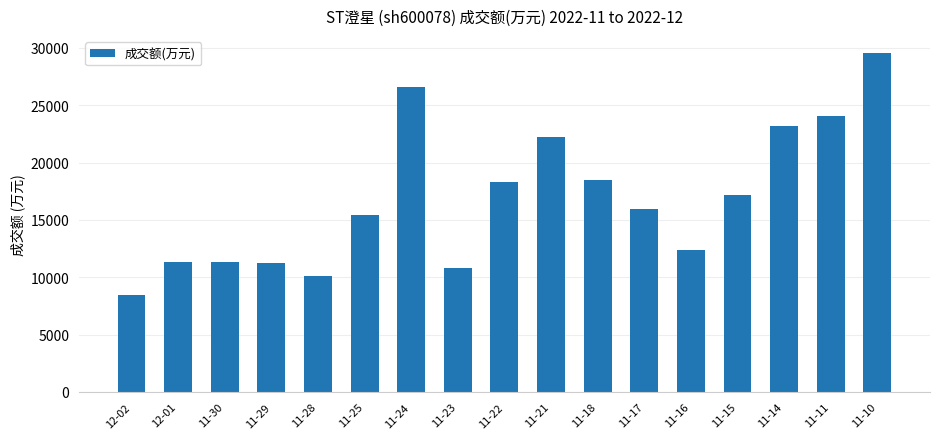

The value at 12-01 is 3585. True or false?

False